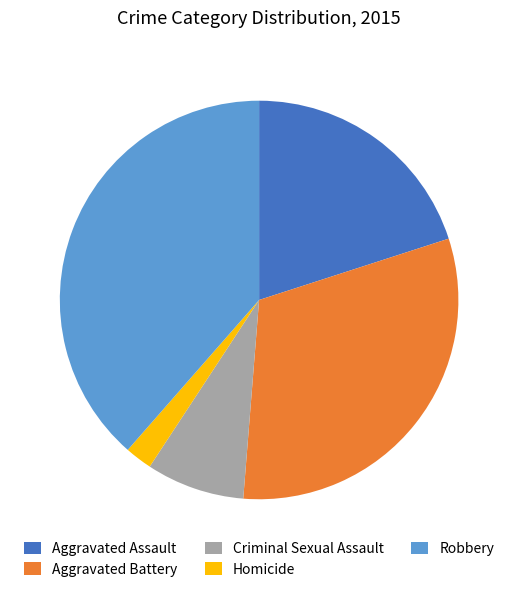

Which slice is the largest?

Robbery